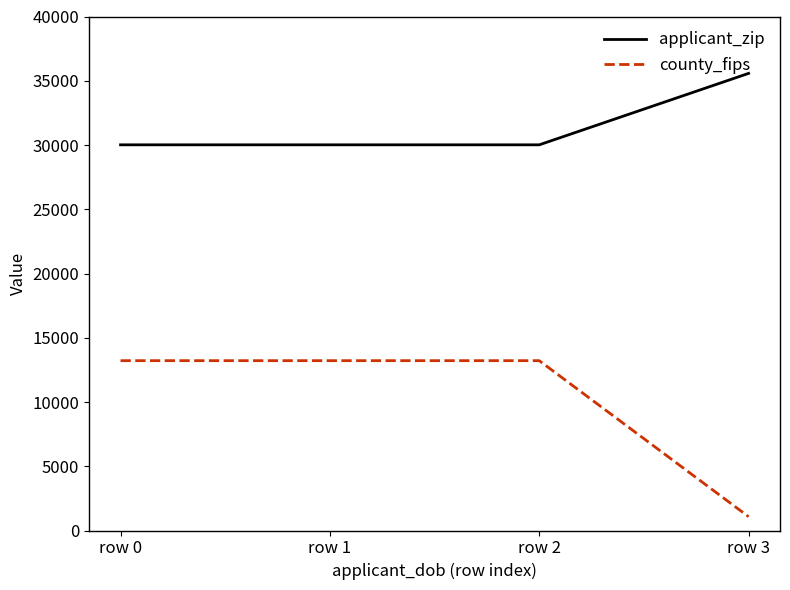

True or false: applicant_zip has more than 1 points higher than both neighbors.

False